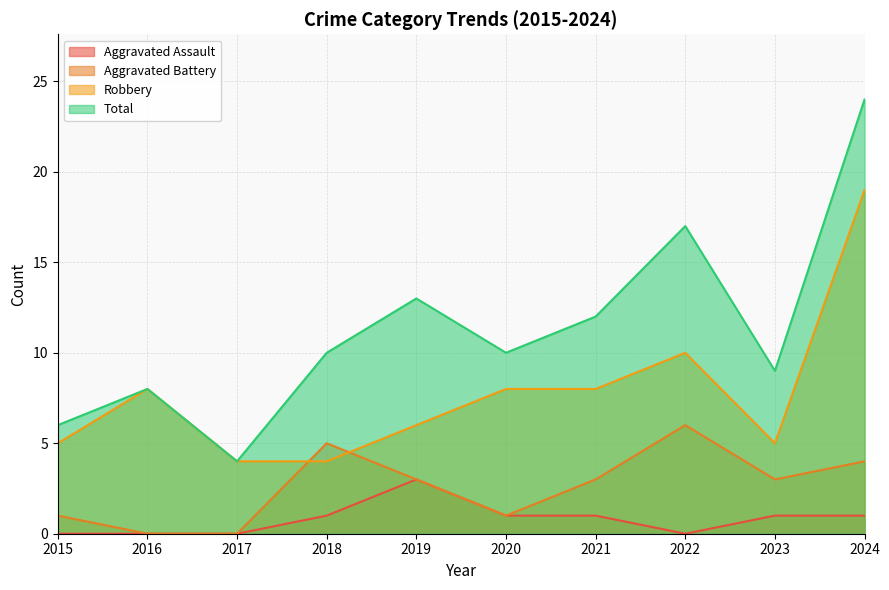

Which series has the widest spread of values?

Total